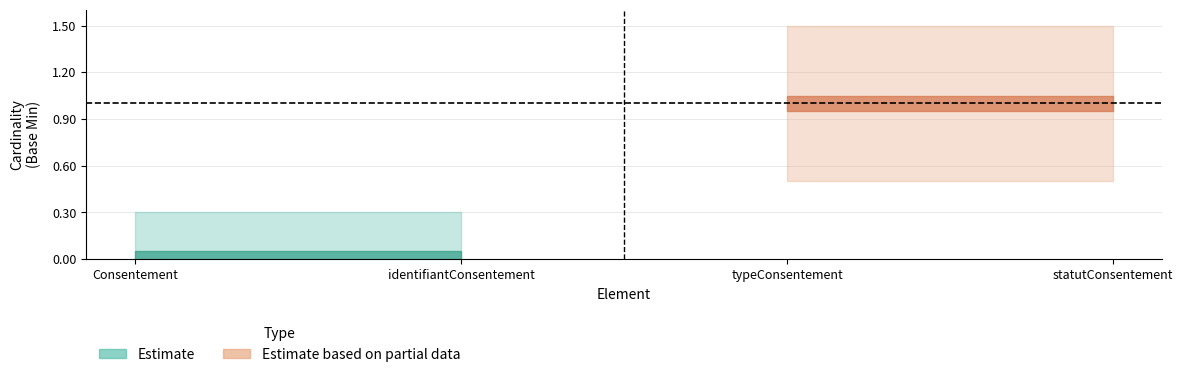

Reading left to right, extract all data points from this chart.

Min: 0	0	1	1
Base Min: 0	0	1	1